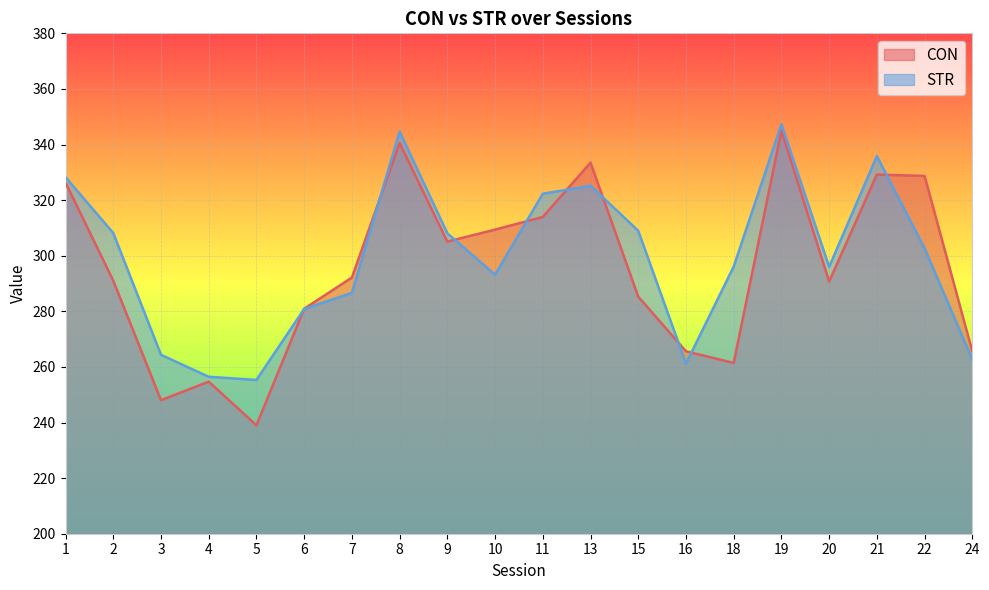

How many lines are shown in the chart?

2